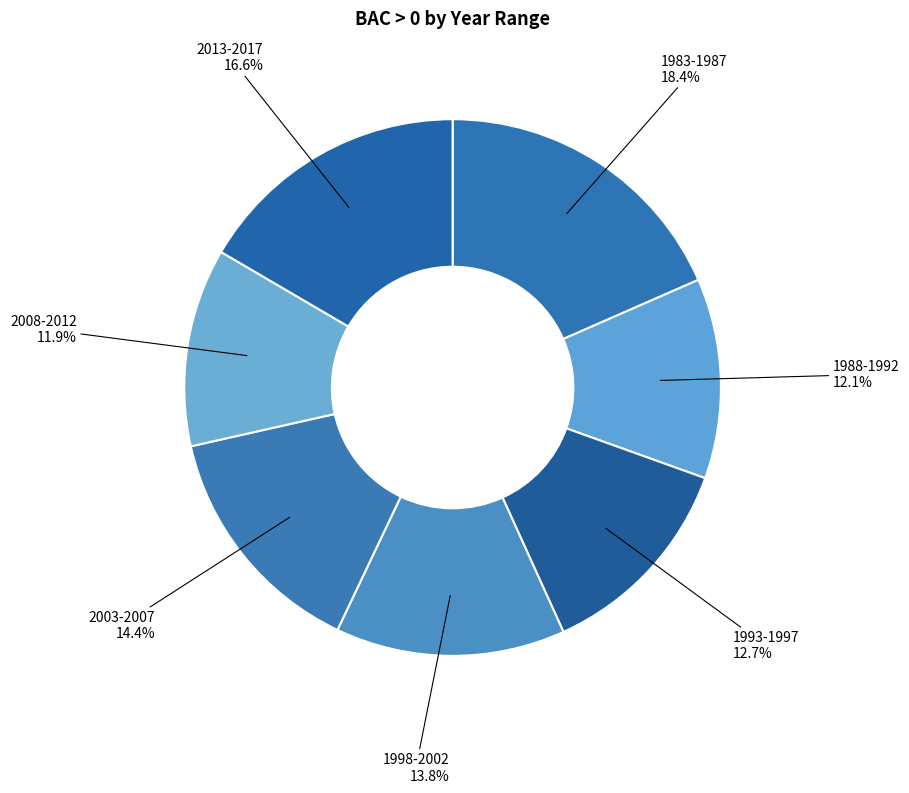

Count the number of slices in the pie.

7